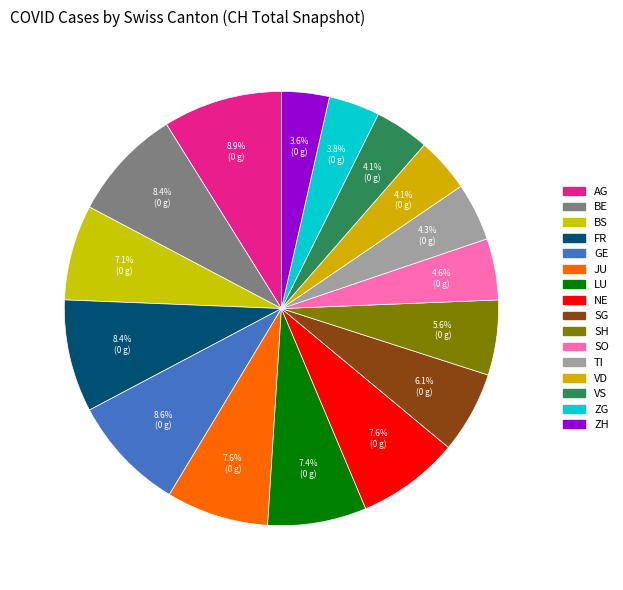

Does NE represent more than half of the total?

No